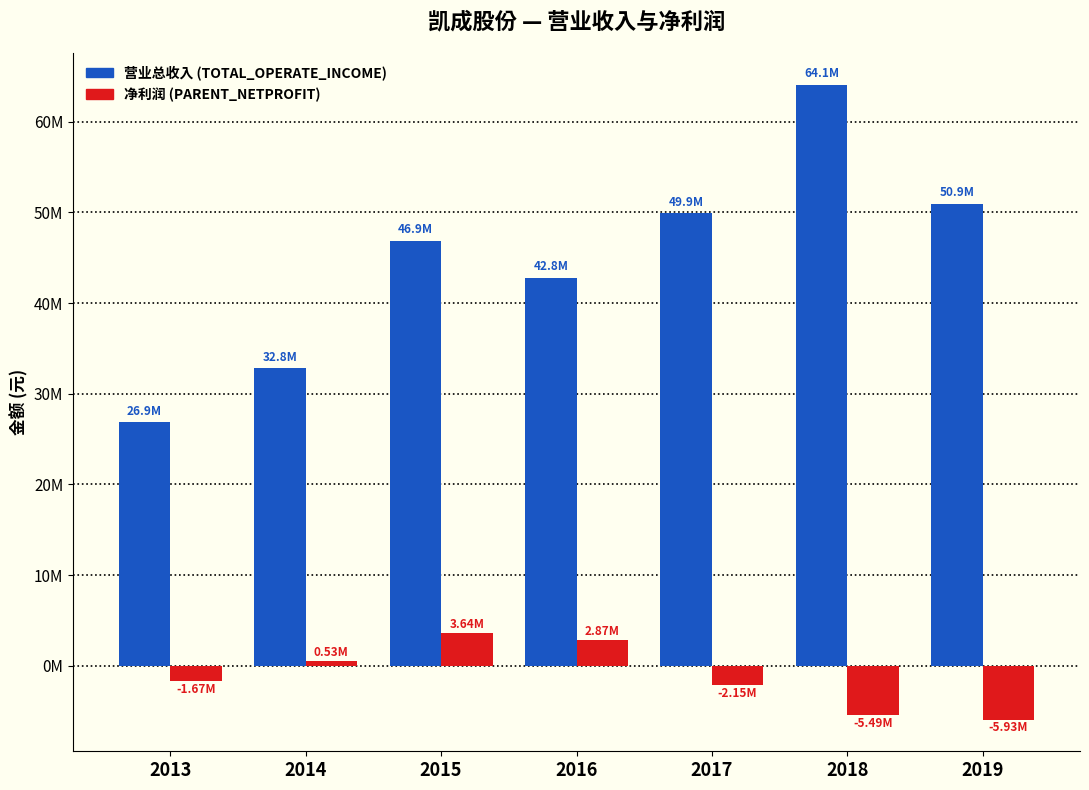

Are the bars grouped side by side (vs. stacked)?

Yes